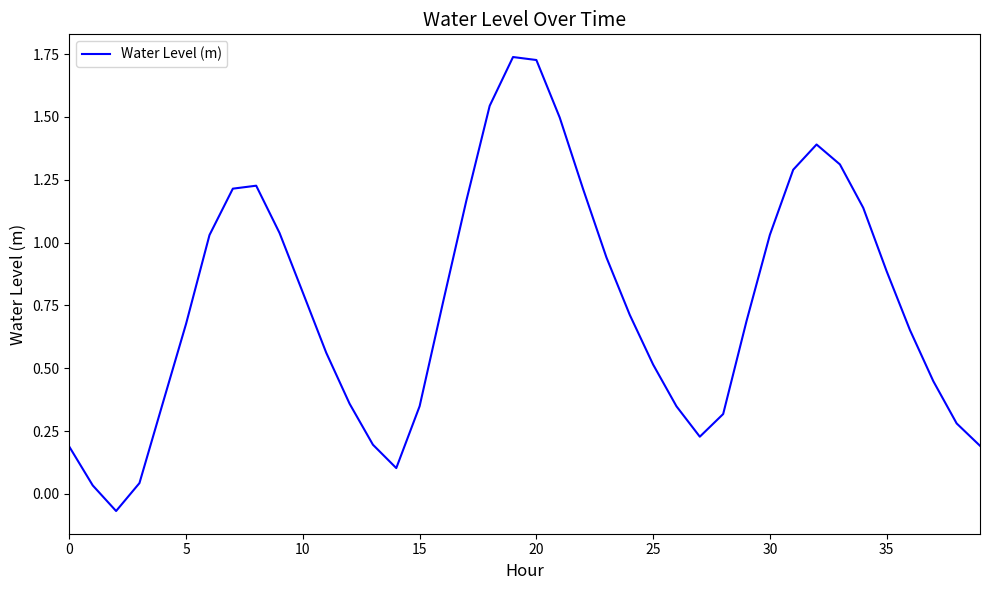

What is the minimum value shown in the chart?

-0.1